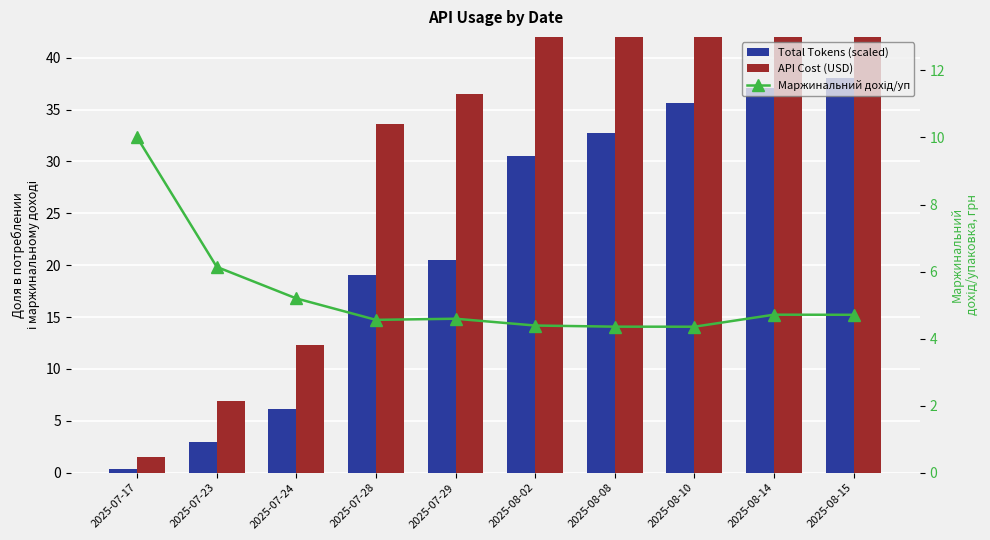

The API Cost (USD) series shows 69.2 at 2025-08-15. True or false?

True